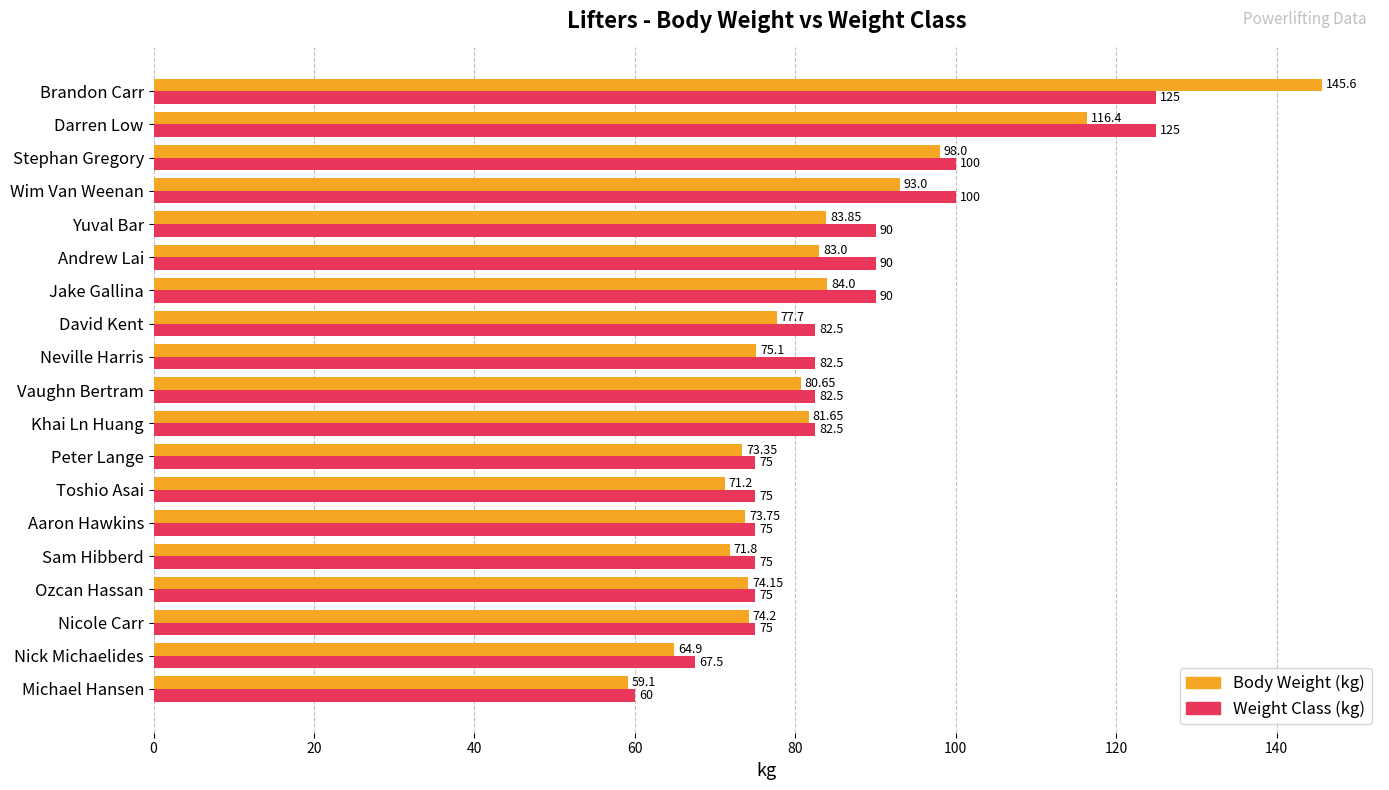

Which label corresponds to the largest value in the chart?

Brandon Carr